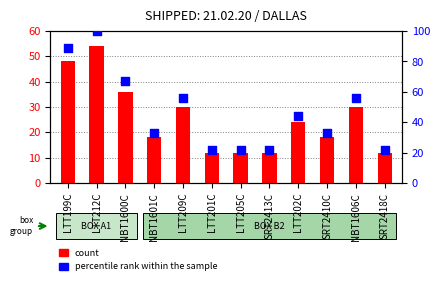

What are all the series names shown in the legend?

count, percentile rank within the sample